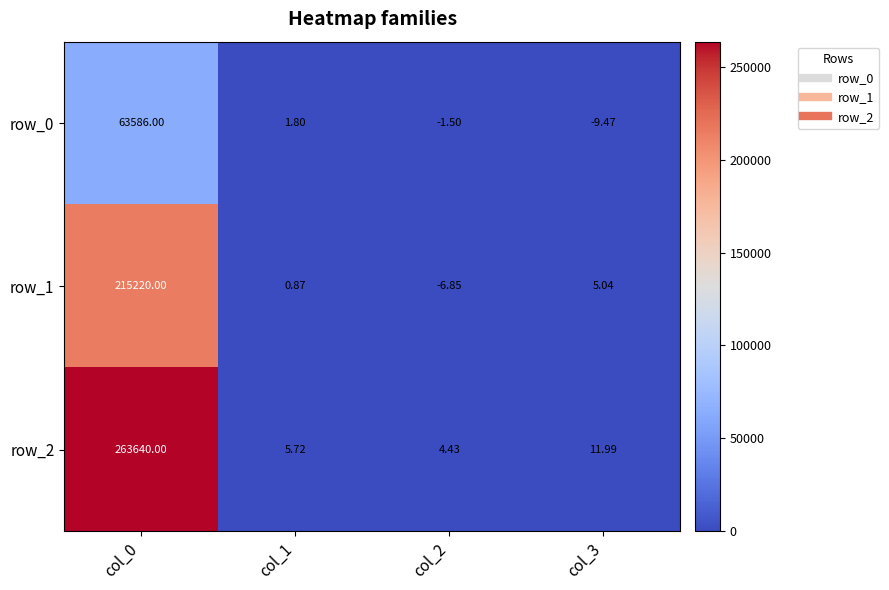

Is the value of row_1 at col_3 greater than the value of row_0 at col_1?

Yes